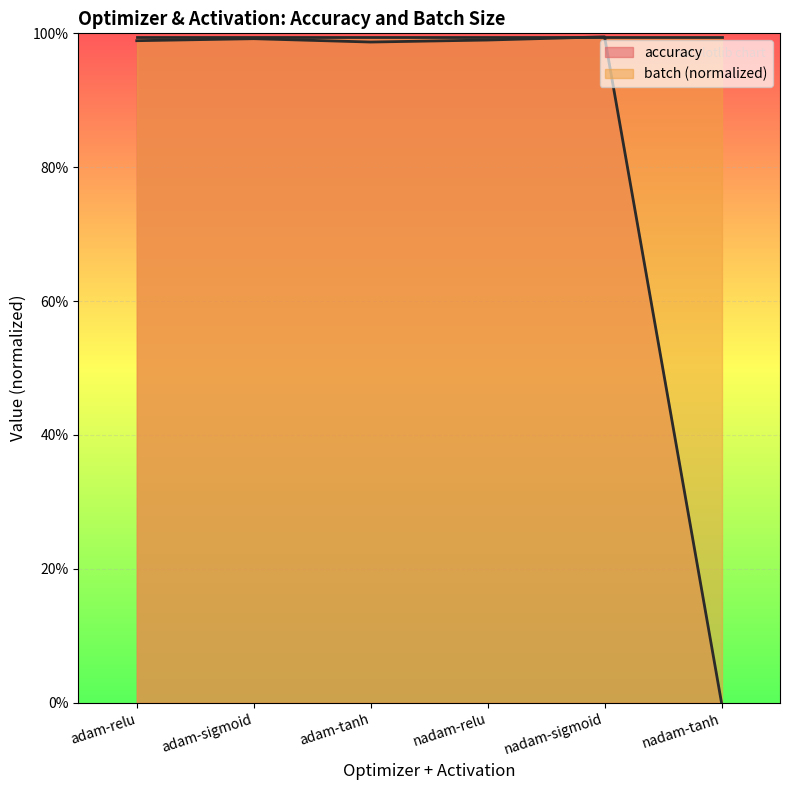

True or false: the data shows 1.3 at adam-tanh.

False